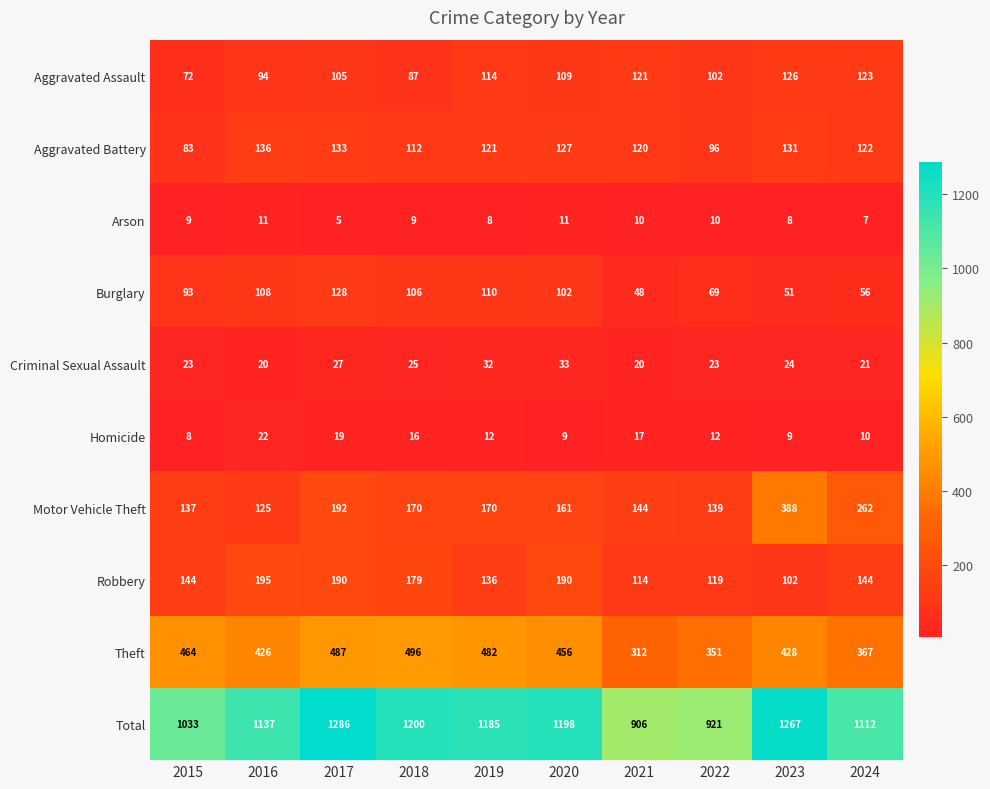

At which label is Aggravated Assault closest to 99?

2022